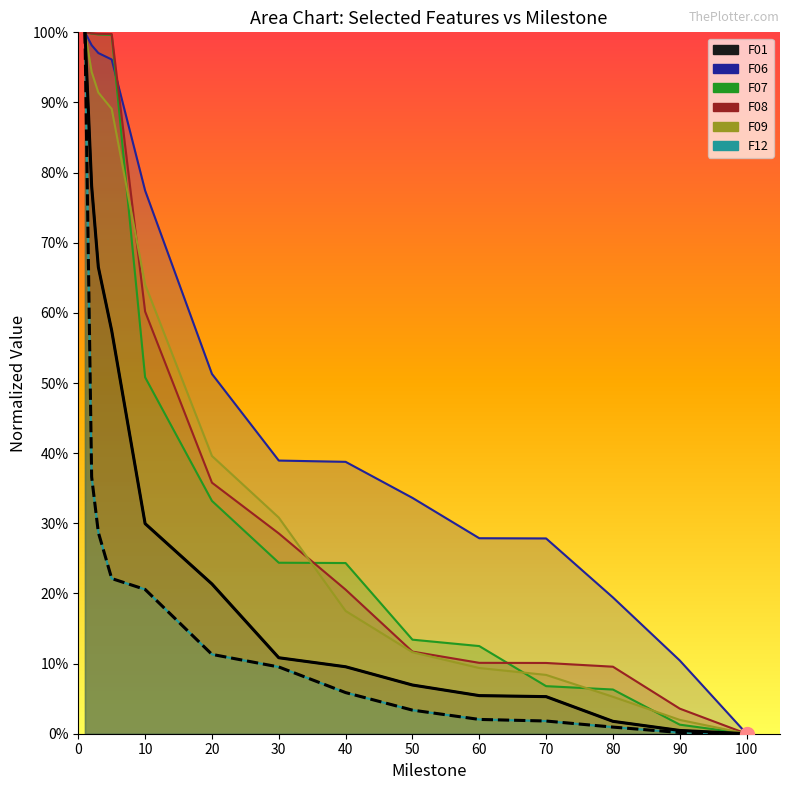

What is the value of the F12 (normalized) point at the 3rd from the left?

0.3